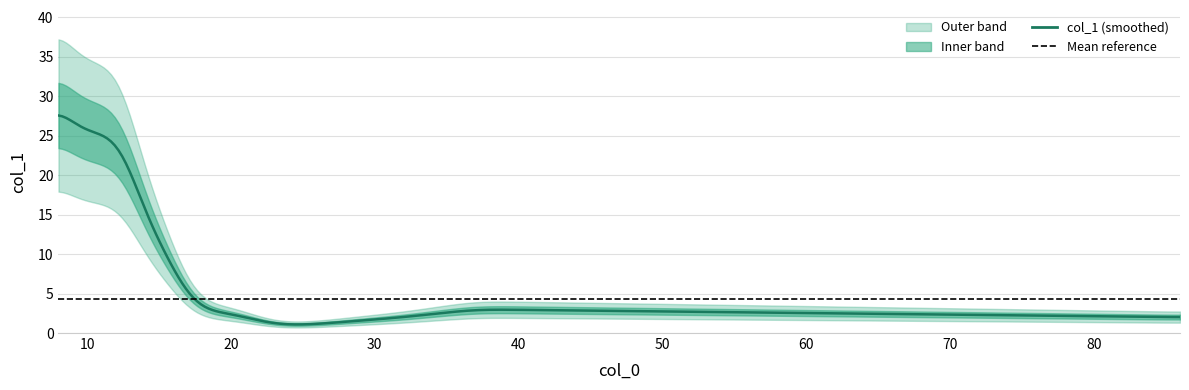

Where is the data nearest to the value 22?

13